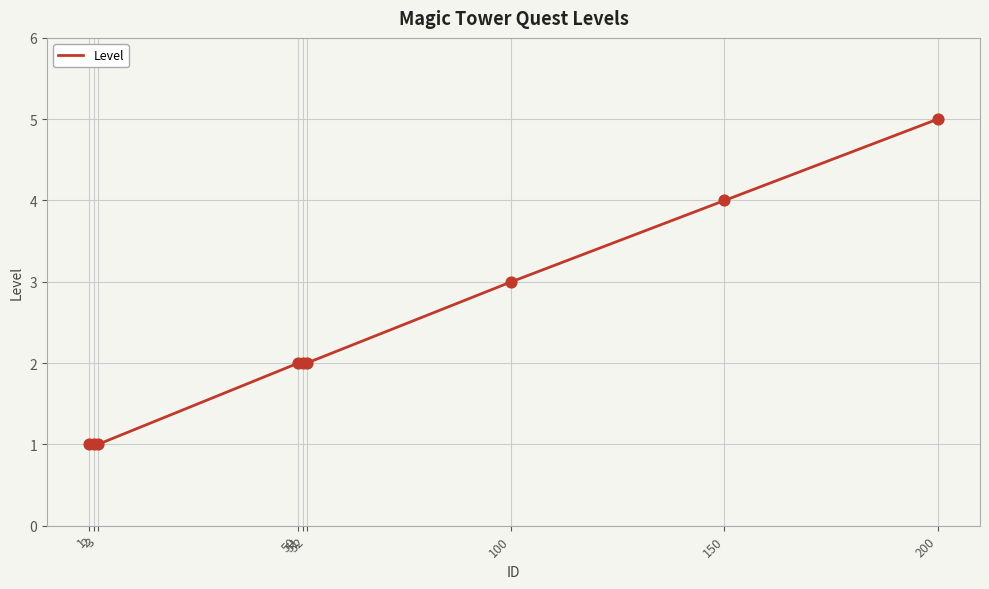

Which has a higher value, 100 or 2?

100